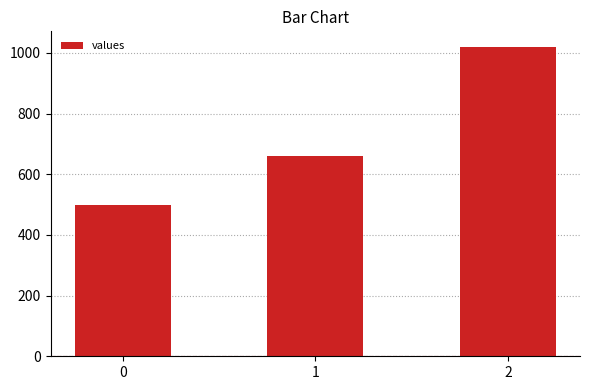

What is the value of the 1st bar from the left?

500